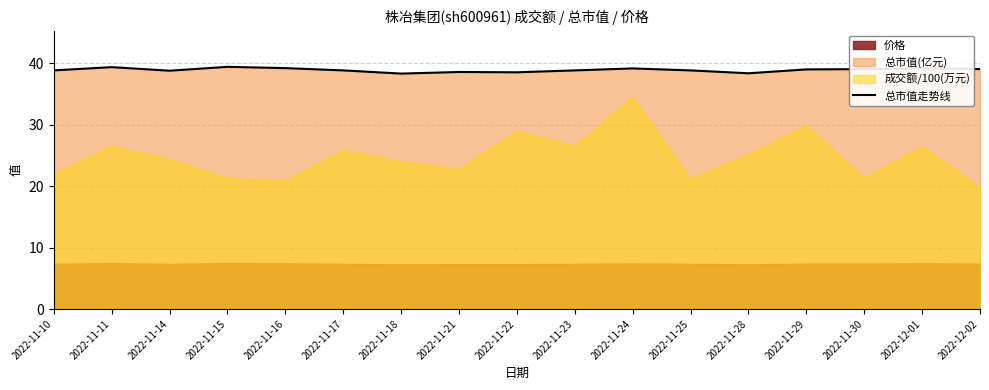

Where is the first local maximum?

2022-11-11